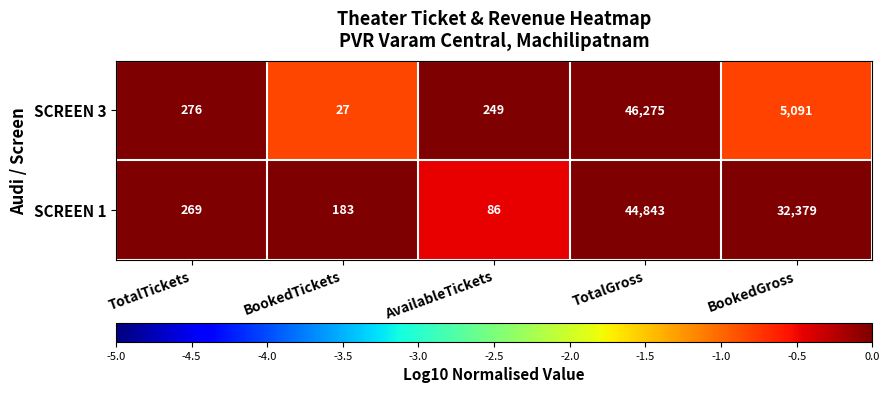

At TotalGross, list the series in order from smallest to largest.

SCREEN 1, SCREEN 3